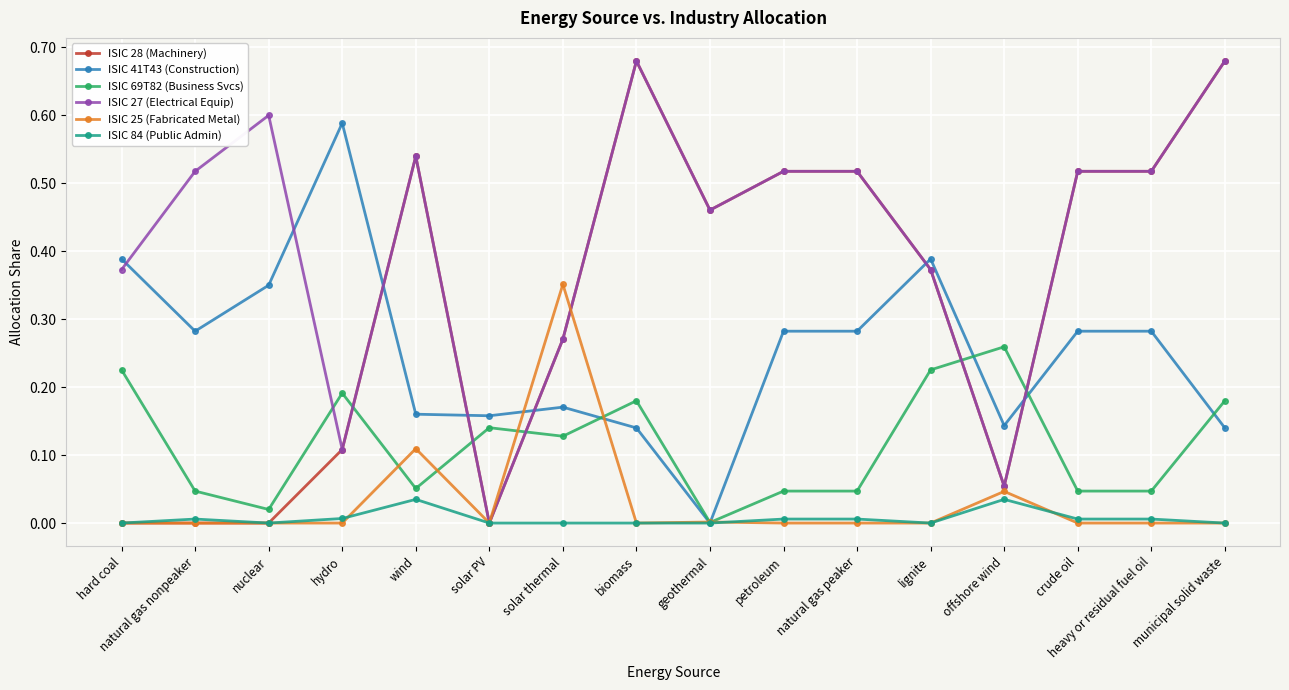

What is the label of the 8th point from the left?

biomass